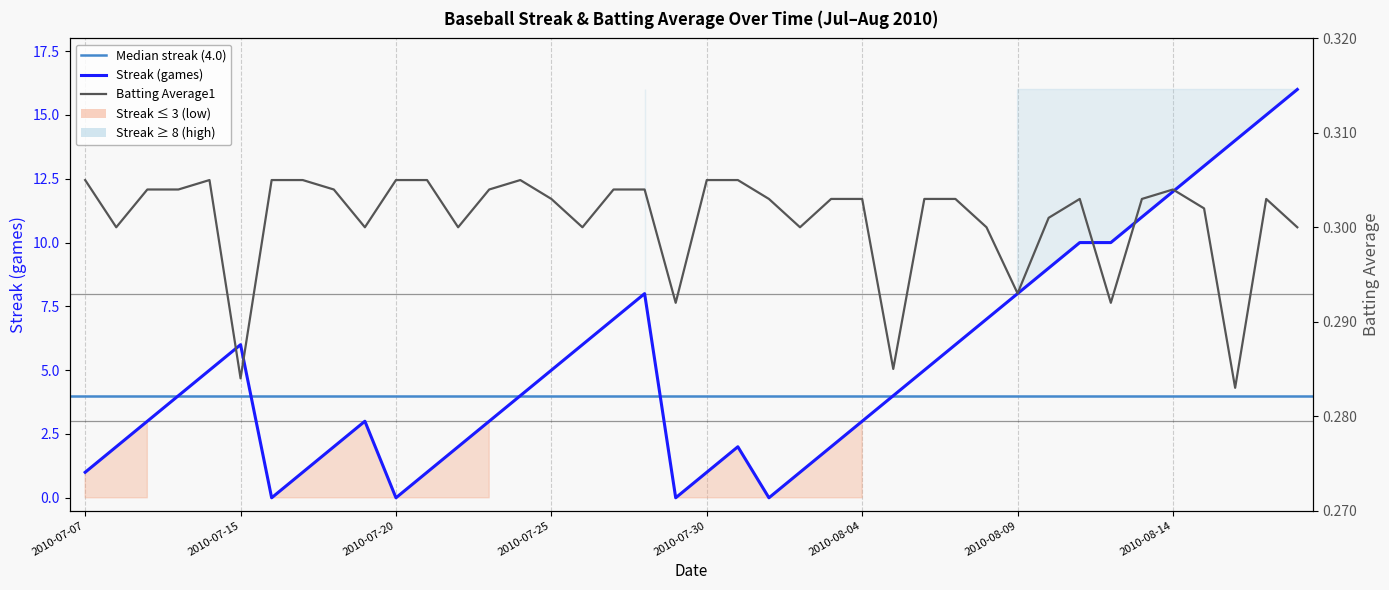

Reading left to right, list all the values displayed in this chart.

Streak: 2010-07-07=1.0	2010-07-08=2.0	2010-07-09=3.0	2010-07-10=4.0	2010-07-11=5.0	2010-07-15=6.0	2010-07-16=0.0	2010-07-17=1.0	2010-07-18=2.0	2010-07-19=3.0	2010-07-20=0.0	2010-07-21=1.0	2010-07-22=2.0	2010-07-23=3.0	2010-07-24=4.0	2010-07-25=5.0	2010-07-26=6.0	2010-07-27=7.0	2010-07-28=8.0	2010-07-29=0.0	2010-07-30=1.0	2010-07-31=2.0	2010-08-01=0.0	2010-08-02=1.0	2010-08-03=2.0	2010-08-04=3.0	2010-08-05=4.0	2010-08-06=5.0	2010-08-07=6.0	2010-08-08=7.0	2010-08-09=8.0	2010-08-10=9.0	2010-08-11=10.0	2010-08-12=10.0	2010-08-13=11.0	2010-08-14=12.0	2010-08-15=13.0	2010-08-16=14.0	2010-08-17=15.0	2010-08-18=16.0
Batting Average1: 2010-07-07=0.3	2010-07-08=0.3	2010-07-09=0.3	2010-07-10=0.3	2010-07-11=0.3	2010-07-15=0.3	2010-07-16=0.3	2010-07-17=0.3	2010-07-18=0.3	2010-07-19=0.3	2010-07-20=0.3	2010-07-21=0.3	2010-07-22=0.3	2010-07-23=0.3	2010-07-24=0.3	2010-07-25=0.3	2010-07-26=0.3	2010-07-27=0.3	2010-07-28=0.3	2010-07-29=0.3	2010-07-30=0.3	2010-07-31=0.3	2010-08-01=0.3	2010-08-02=0.3	2010-08-03=0.3	2010-08-04=0.3	2010-08-05=0.3	2010-08-06=0.3	2010-08-07=0.3	2010-08-08=0.3	2010-08-09=0.3	2010-08-10=0.3	2010-08-11=0.3	2010-08-12=0.3	2010-08-13=0.3	2010-08-14=0.3	2010-08-15=0.3	2010-08-16=0.3	2010-08-17=0.3	2010-08-18=0.3